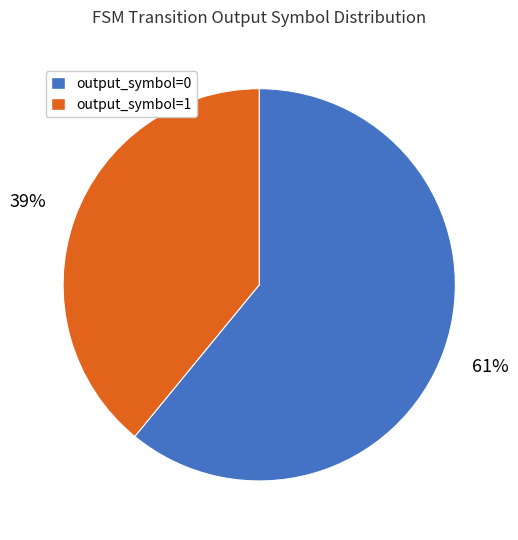

Is there a majority slice in this chart?

Yes